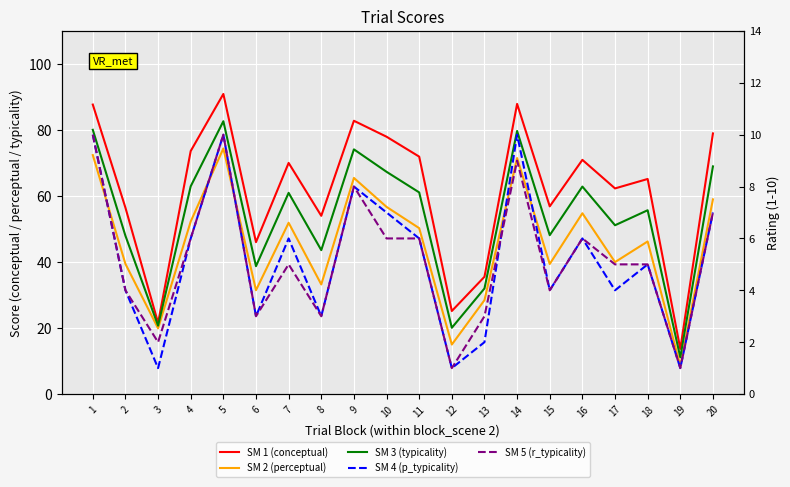

At which category does SM 4 (p_typicality) reach its first local valley?

3